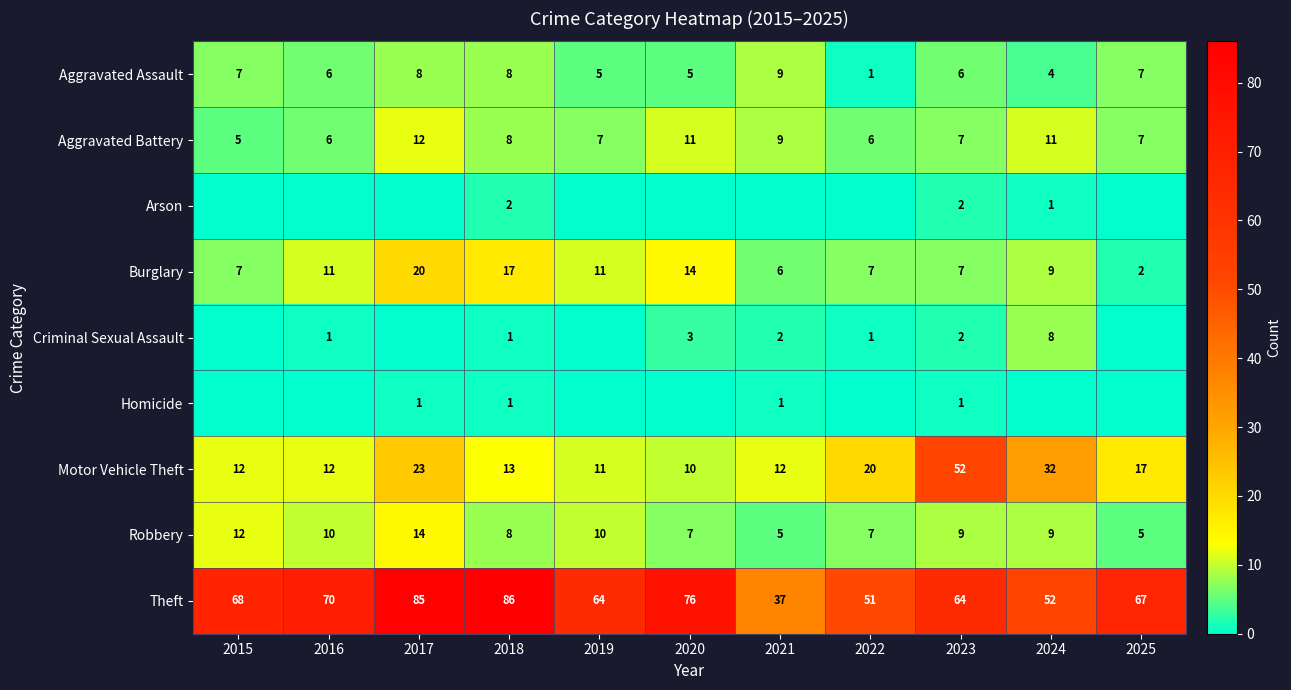

What is the minimum value for Aggravated Assault?

1